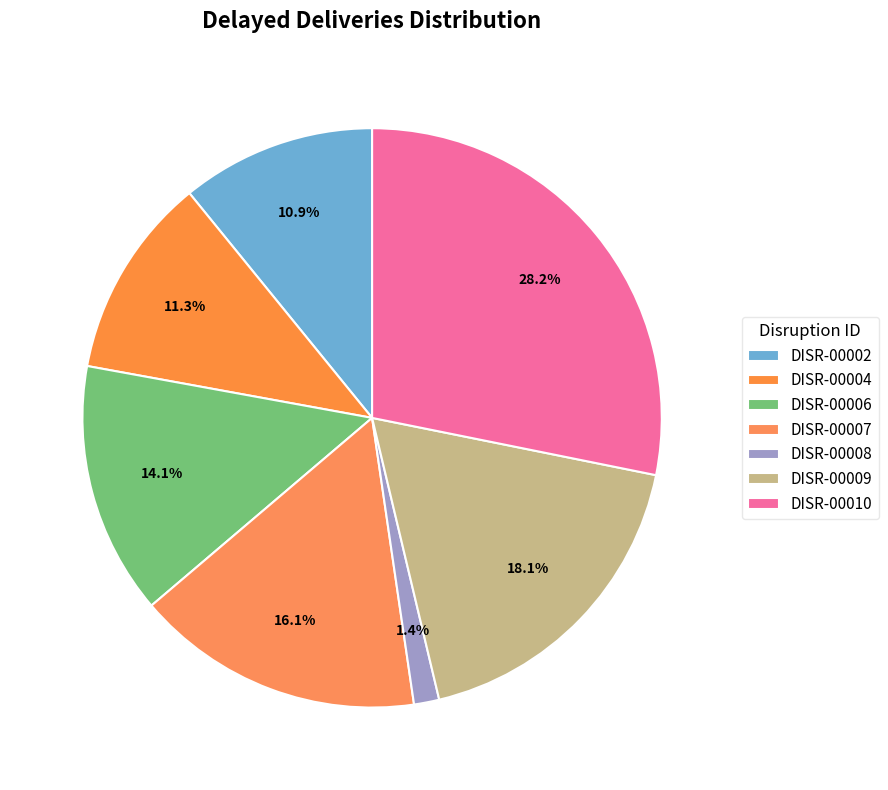

How many segments does this pie chart have?

7